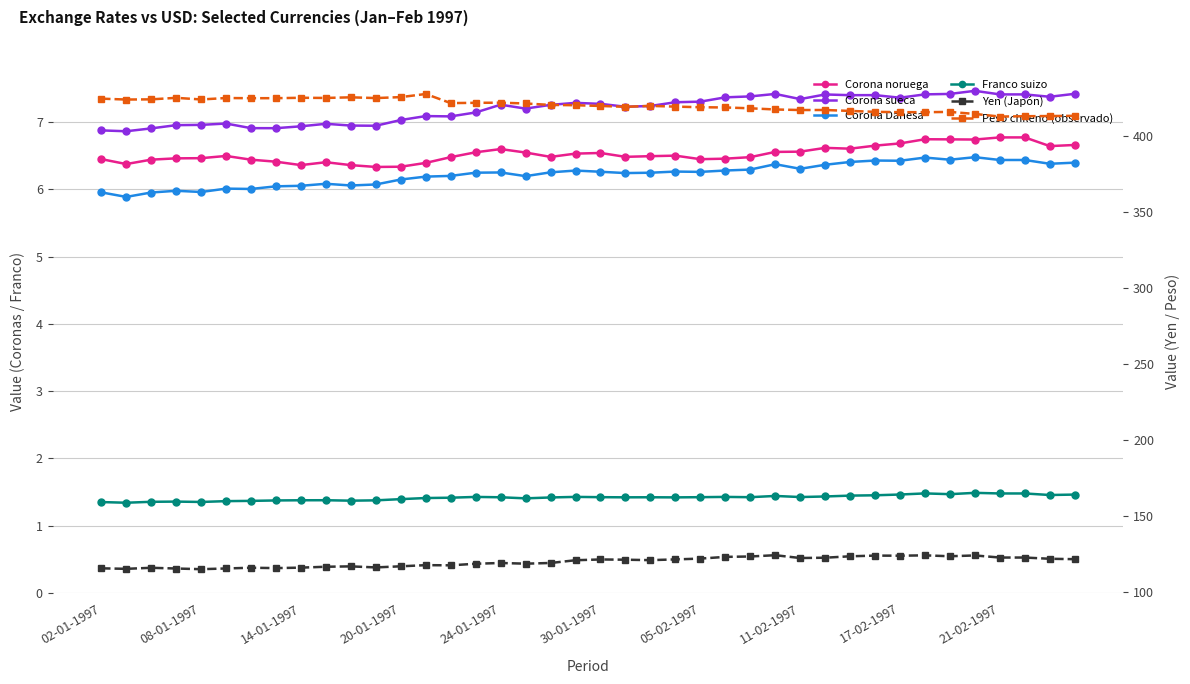

Is the value of Corona sueca at 34 greater than the value of Corona Danesa at 24?

Yes